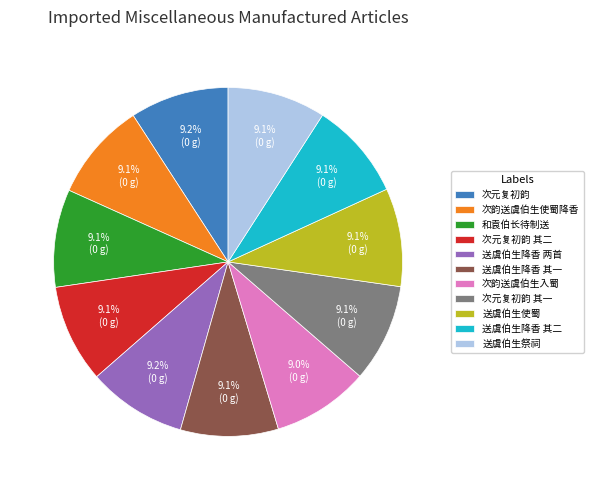

To the nearest percent, what percentage of the pie is 次韵送虞伯生使蜀降香?

9%